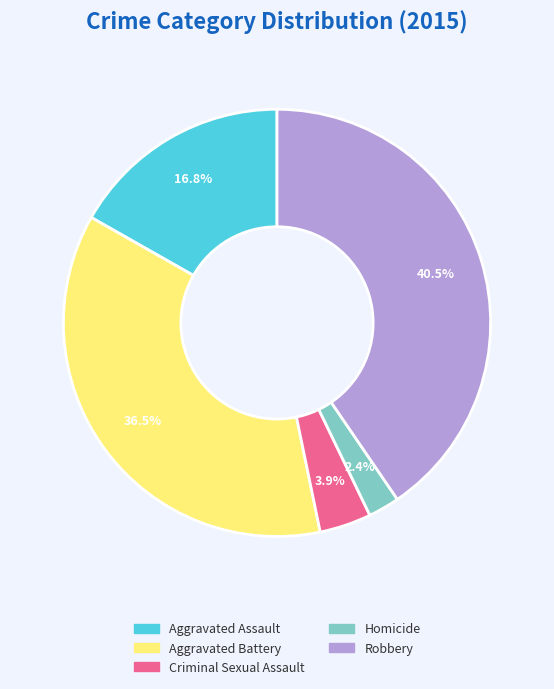

What portion of the pie excludes Aggravated Battery?

63.5%